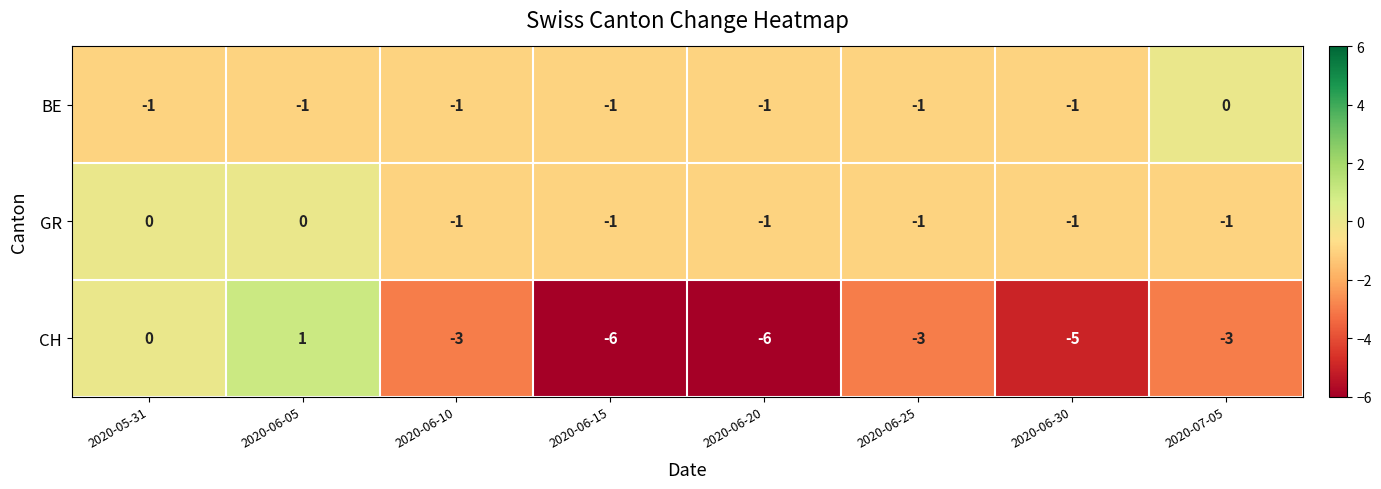

Which series has the largest range (max minus min)?

CH